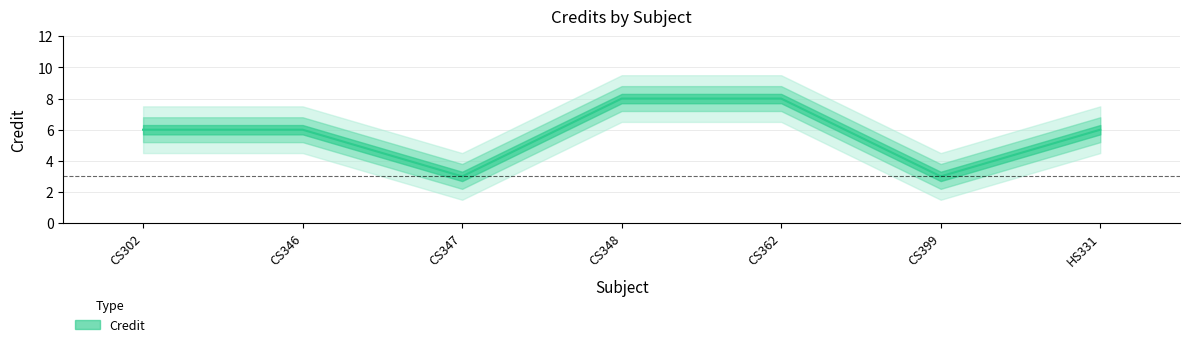

Is it true that the value at CS347 is 3?

True